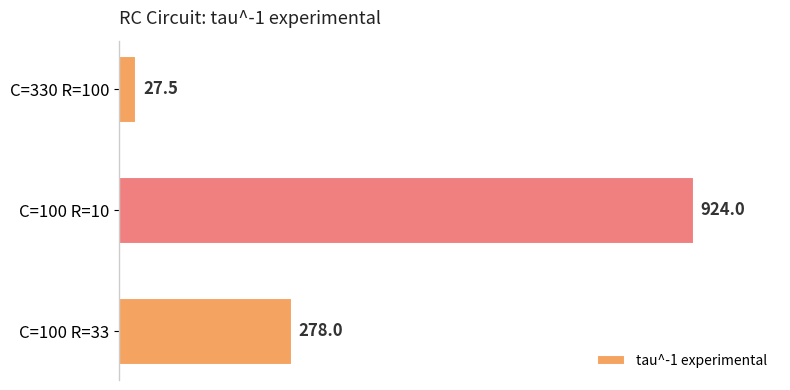

Between C=100 R=33 and C=100 R=10, which is larger?

C=100 R=10